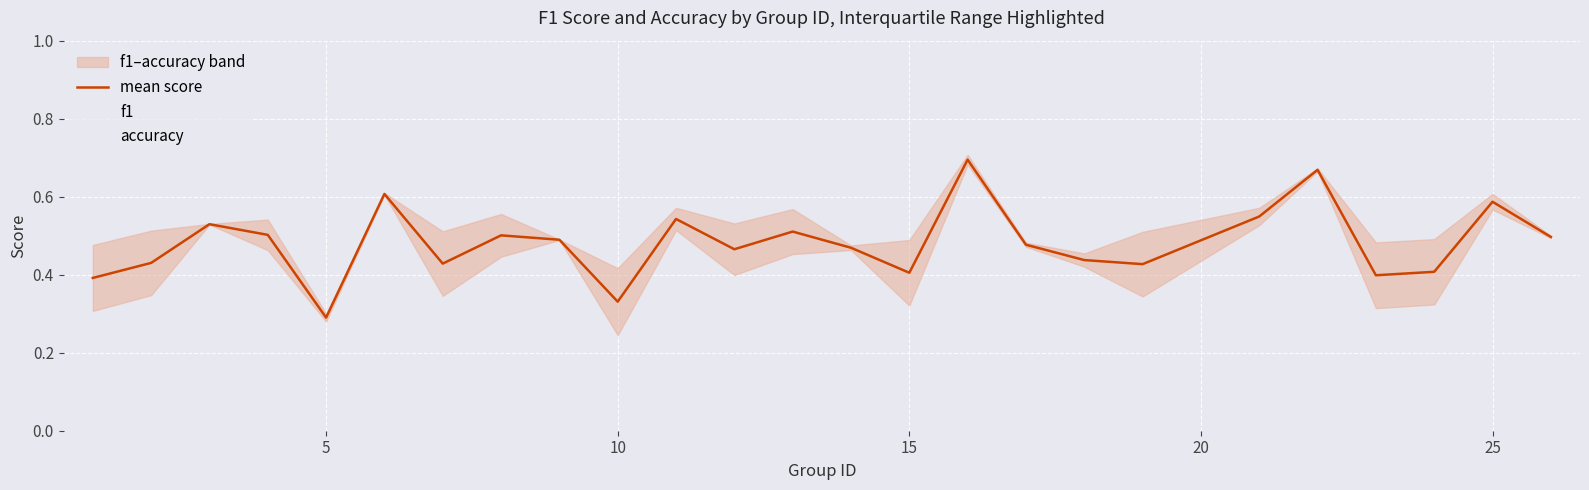

Between 25 and 10, which series saw the biggest shift?

f1